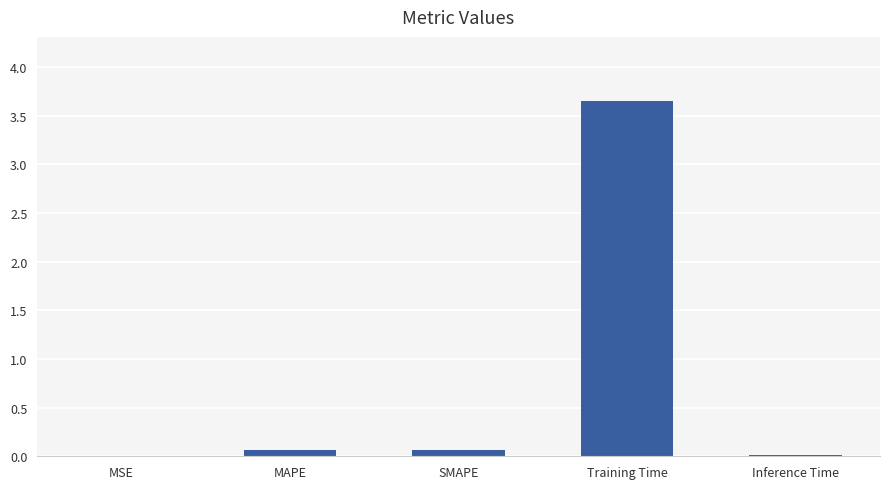

What is the change in value from Training Time to Inference Time?

-3.6